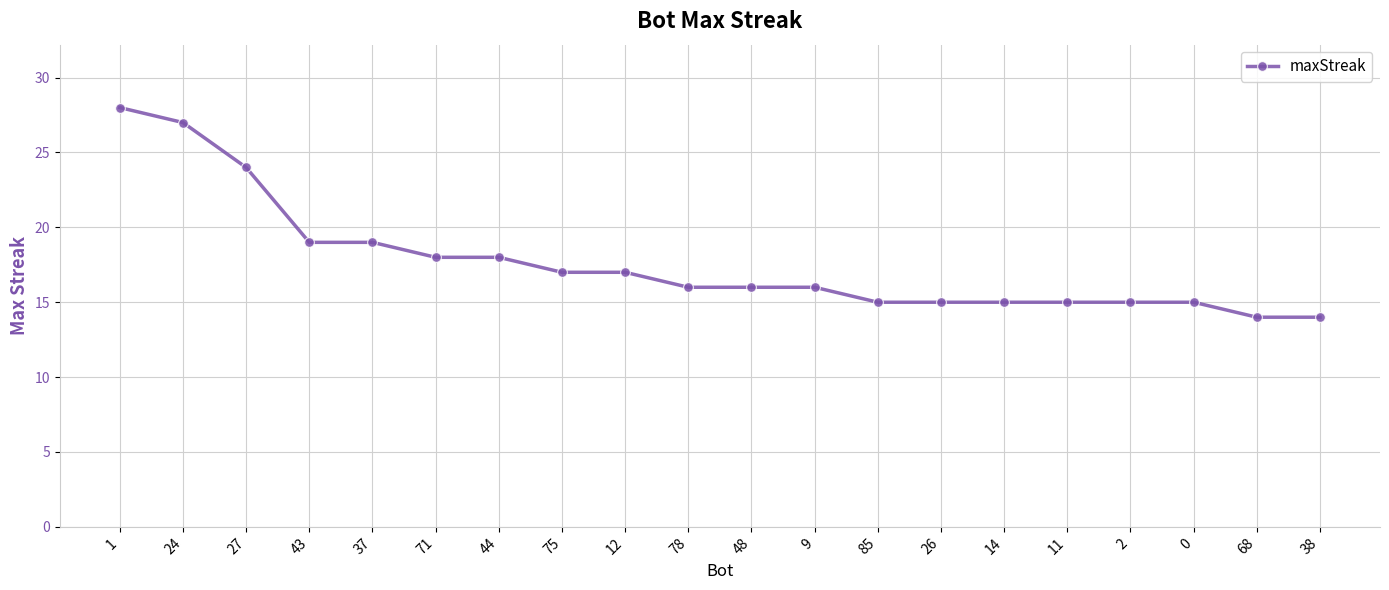

Reading right to left, what are all the values shown in this chart?

14	14	15	15	15	15	15	15	16	16	16	17	17	18	18	19	19	24	27	28